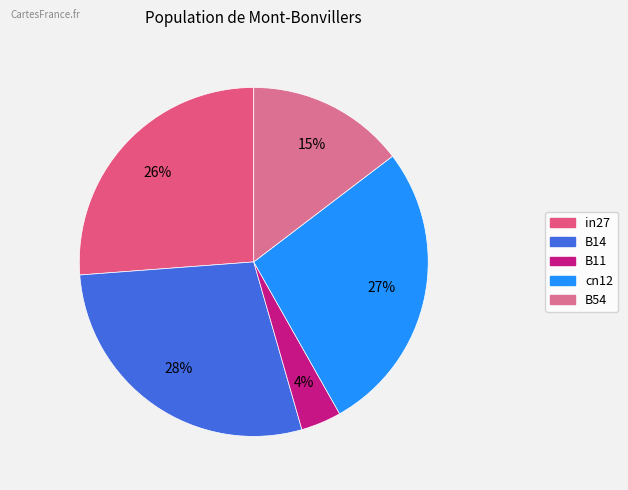

Count the number of slices in the pie.

5